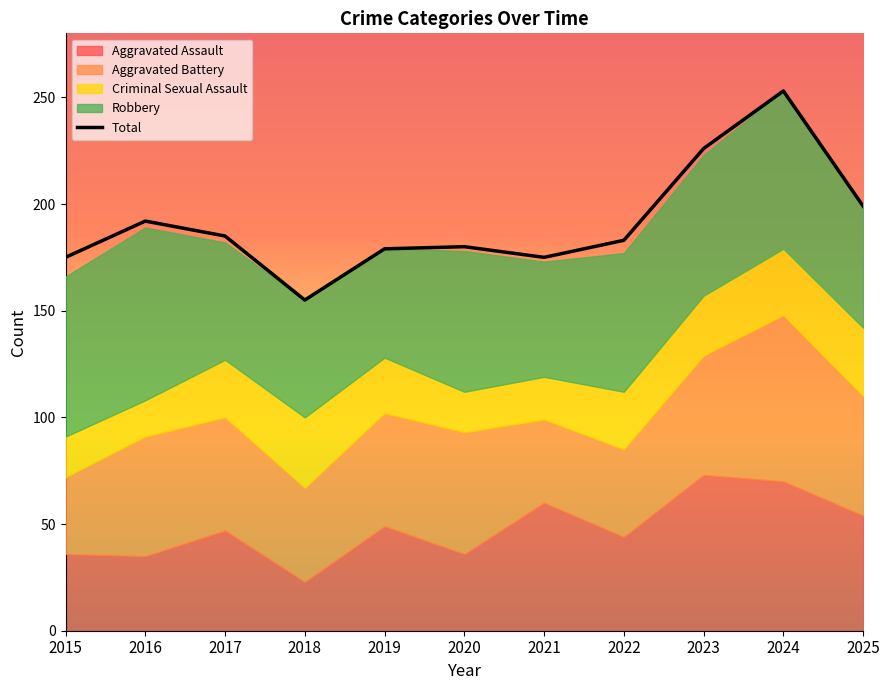

Rank the categories by value from highest to lowest.

2024, 2023, 2025, 2016, 2017, 2022, 2020, 2019, 2015, 2021, 2018